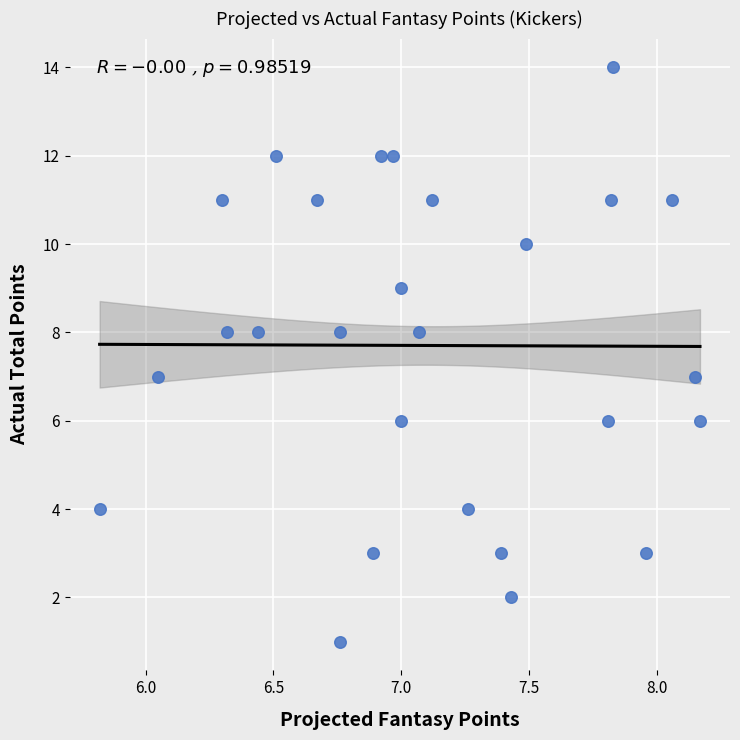

What is the range of Y values (max minus min)?

13